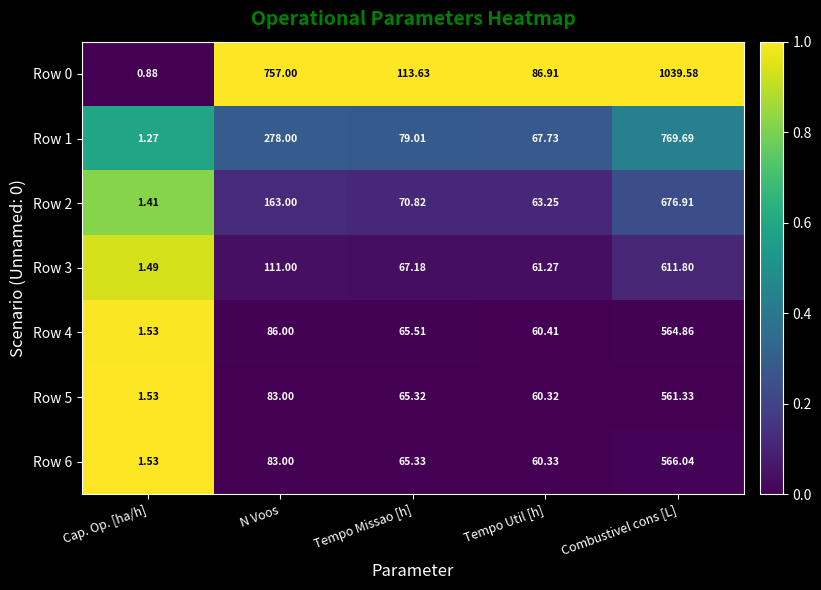

At which label is Row 4 closest to 283?

N Voos